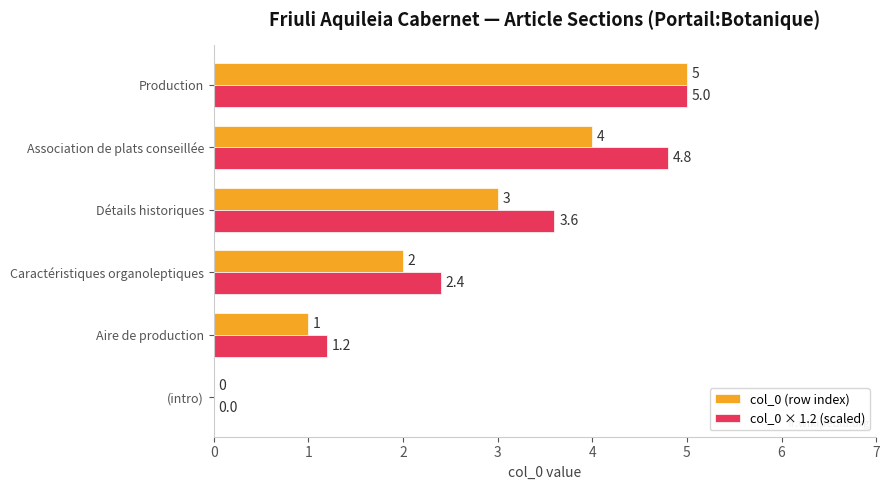

The col_0 × 1.2 (scaled) series shows 0.4 at Aire de production. True or false?

False